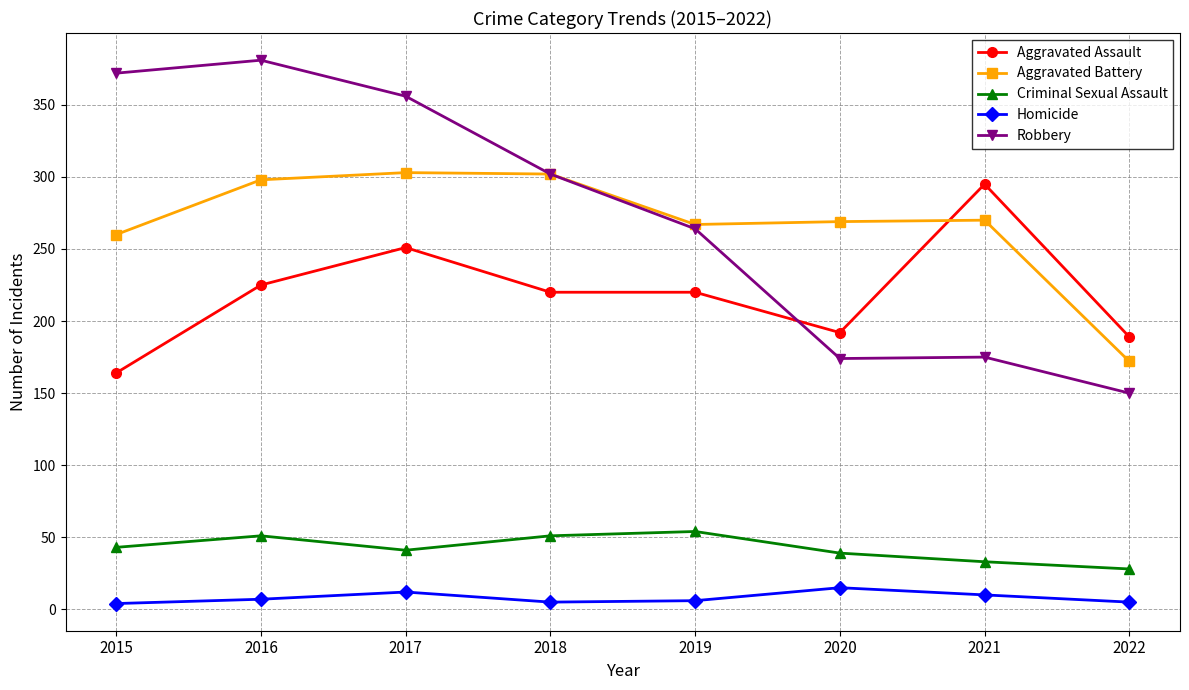

True or false: Robbery and Criminal Sexual Assault cross at least once.

False